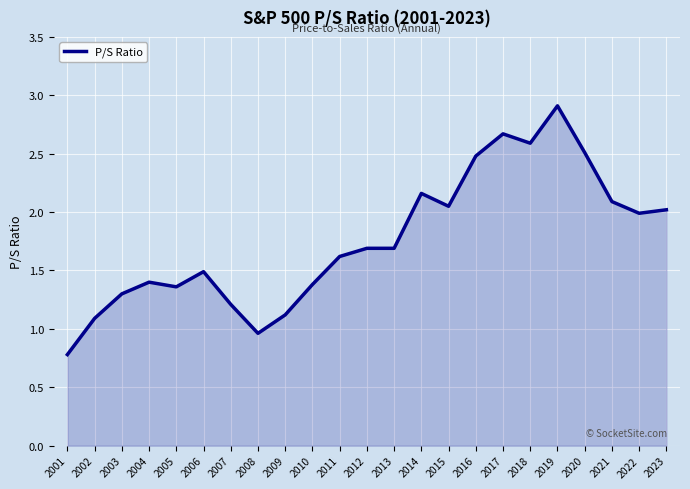

The value at 2007 is 1.2. True or false?

True